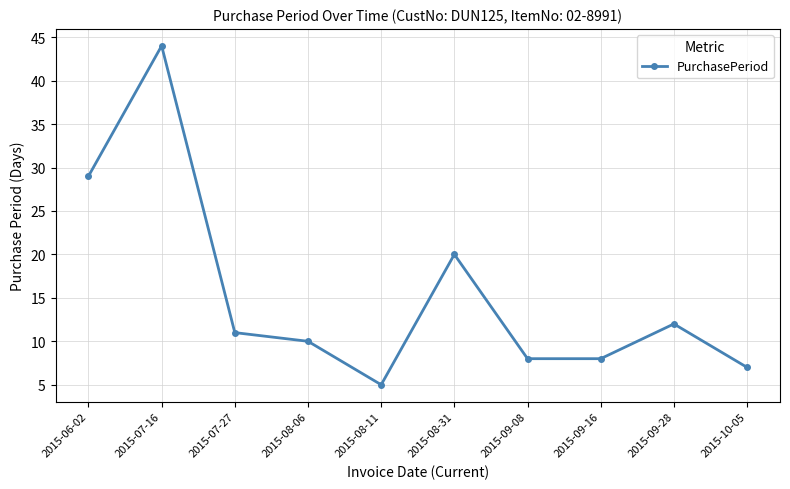

What is the label of the 1st point from the right?

2015-10-05